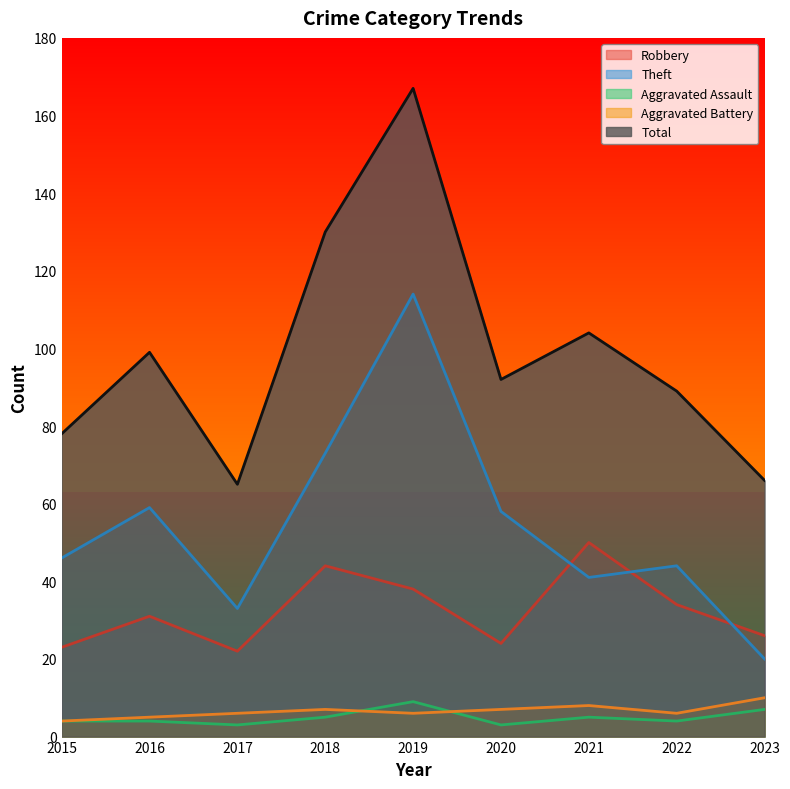

Where does the Theft series first go above 46?

2016